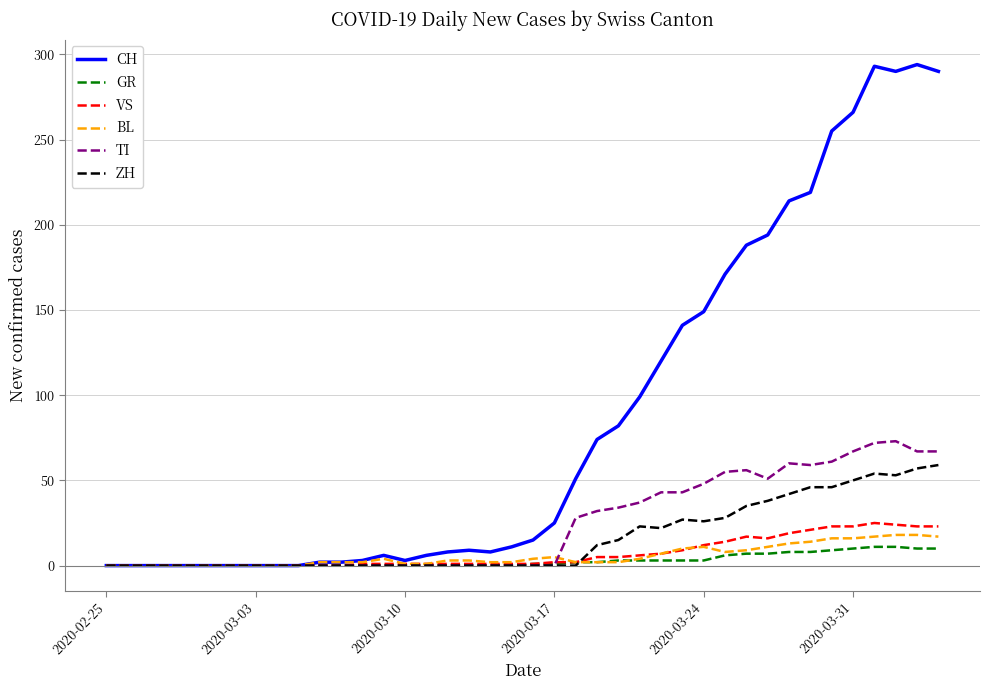

Which series has the widest spread of values?

CH